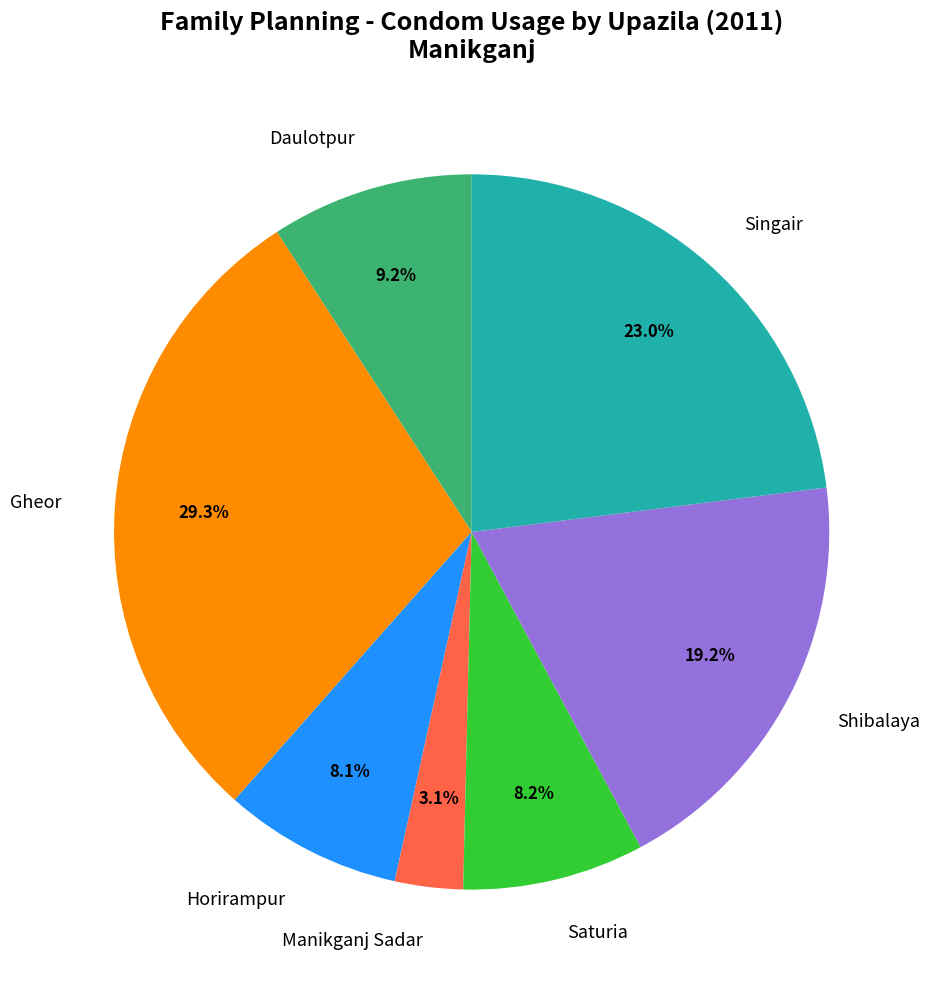

Which slice is the smallest?

Manikganj Sadar